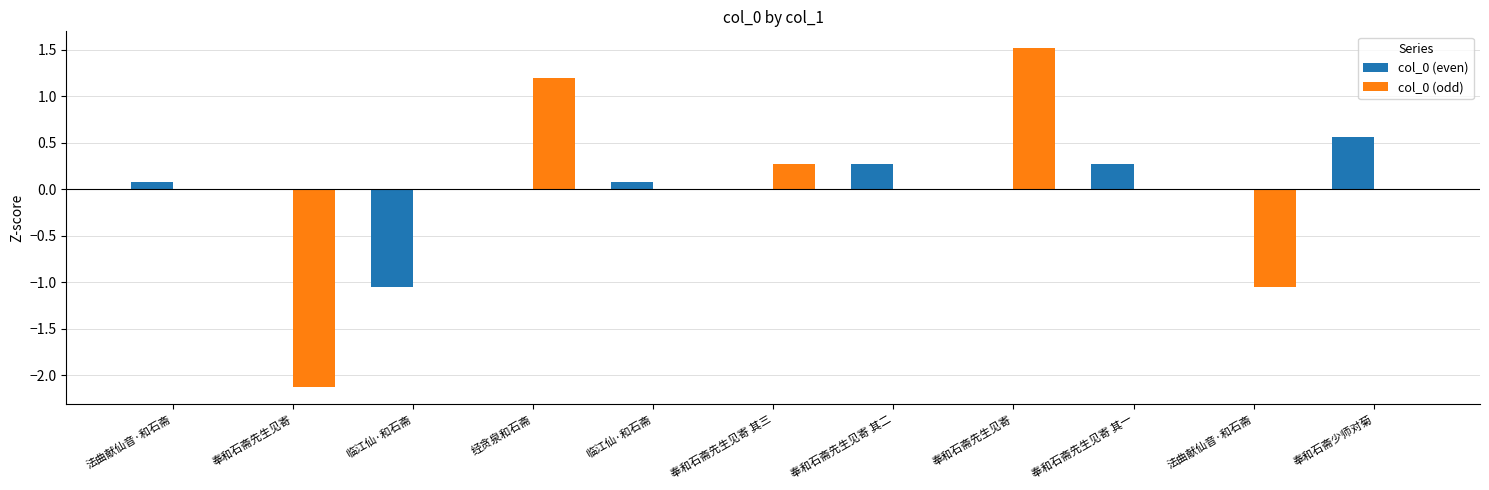

List the series in order of their peak value, lowest first.

col_0 (even), col_0 (odd)